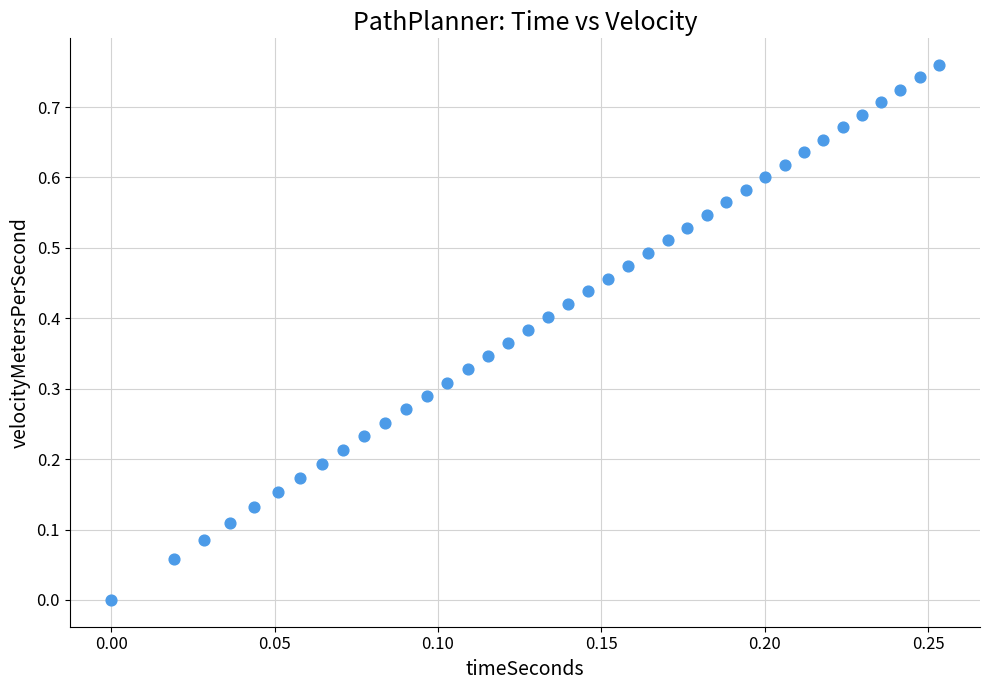

How many points are shown in the scatter plot?

39